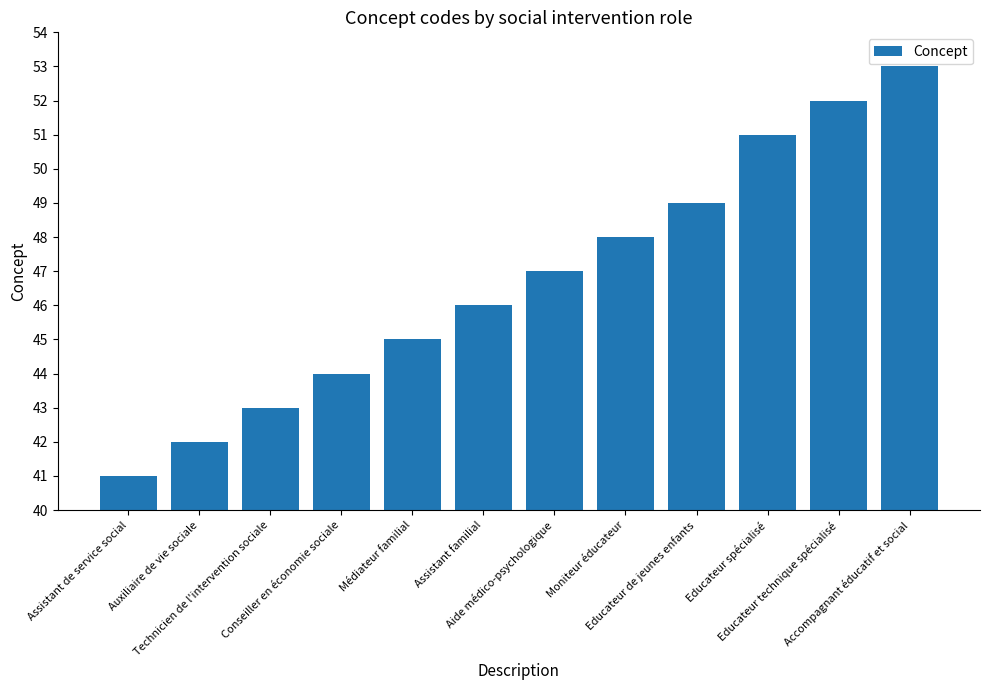

What is the label of the 12th bar from the right?

Assistant de service social